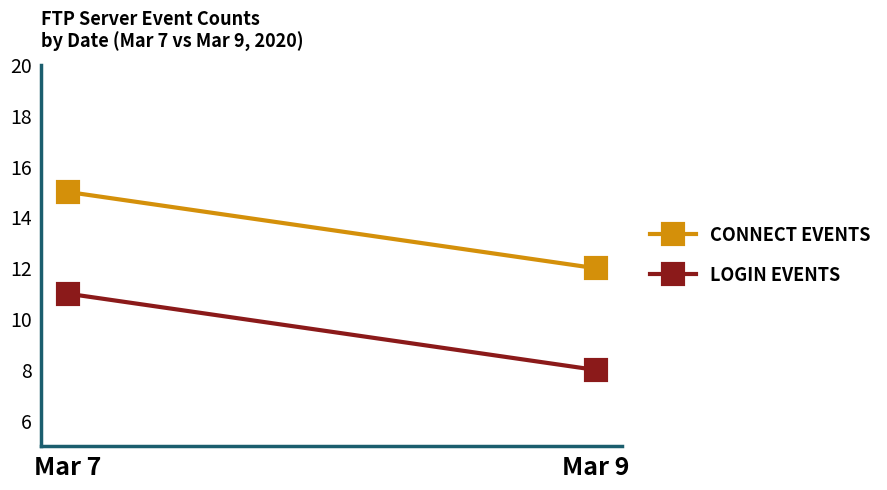

How many CONNECT events values are between 12 and 15?

2